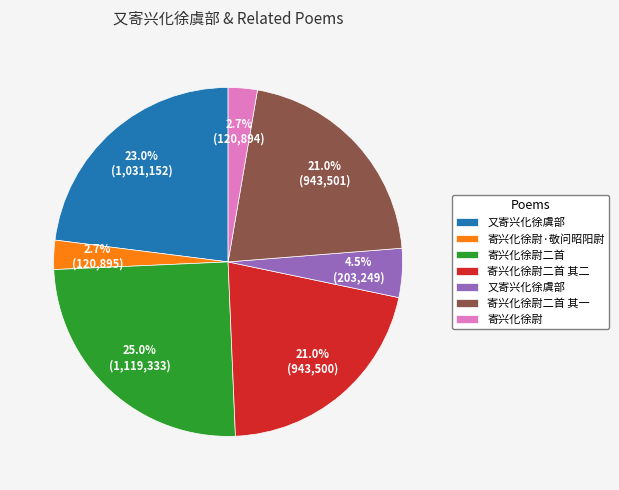

Does any single category account for the majority?

No